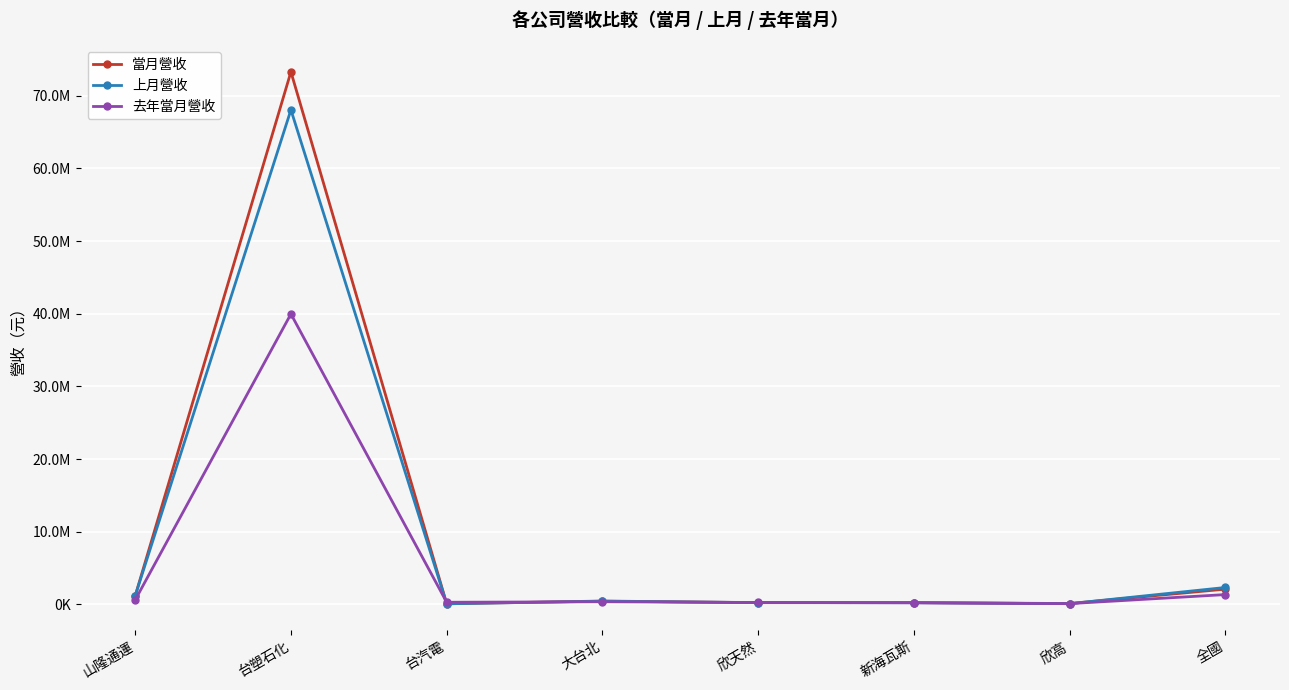

What is the difference between the highest and lowest values at 欣高?

19023